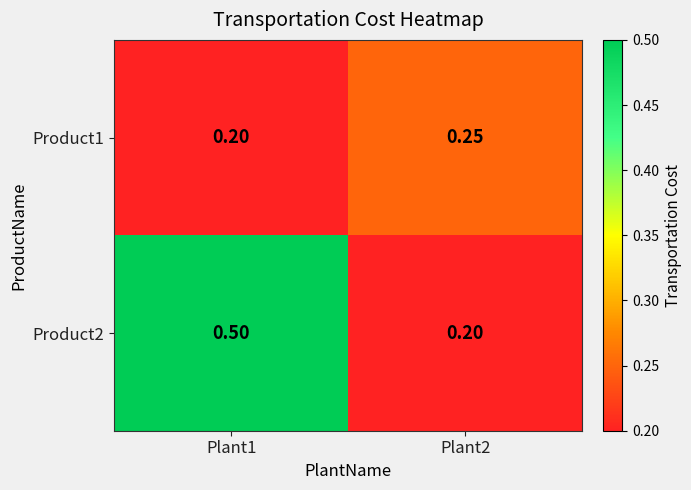

Is the value of Product2 at Plant2 greater than the value of Product1 at Plant2?

No